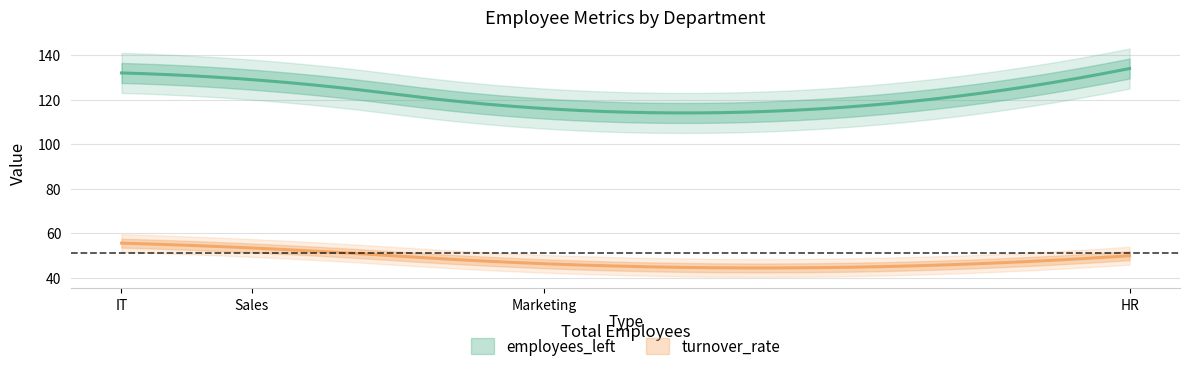

Which series has the widest spread of values?

employees_left